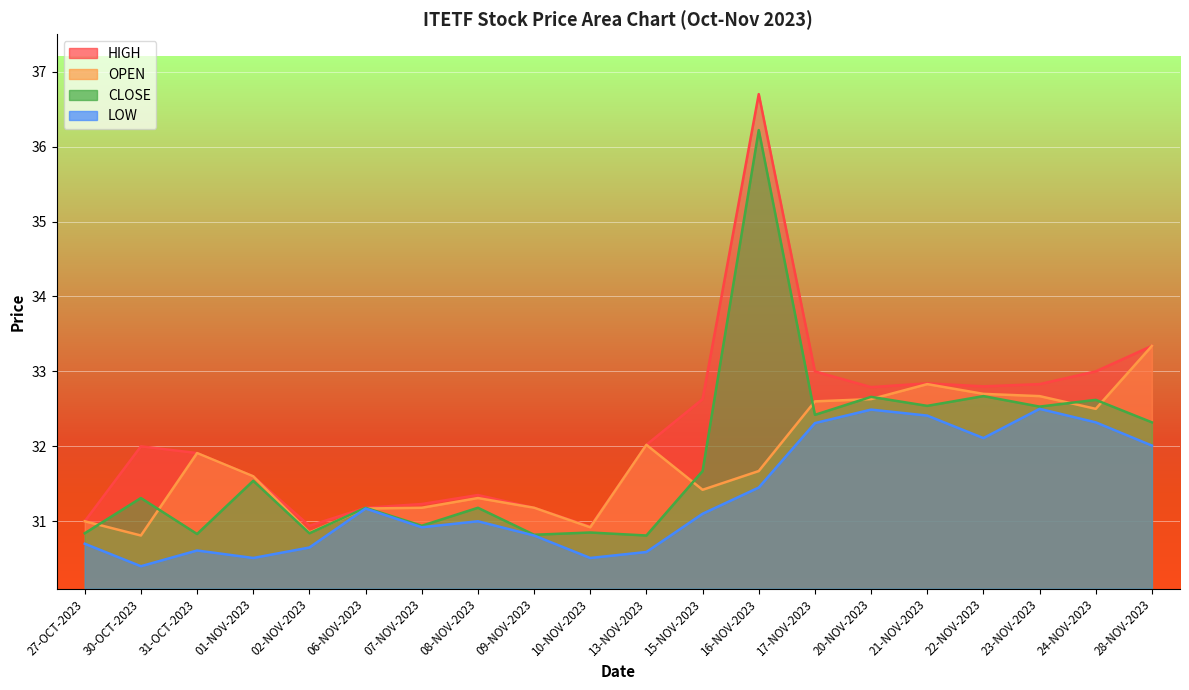

What is the sum of all OPEN values?

636.3